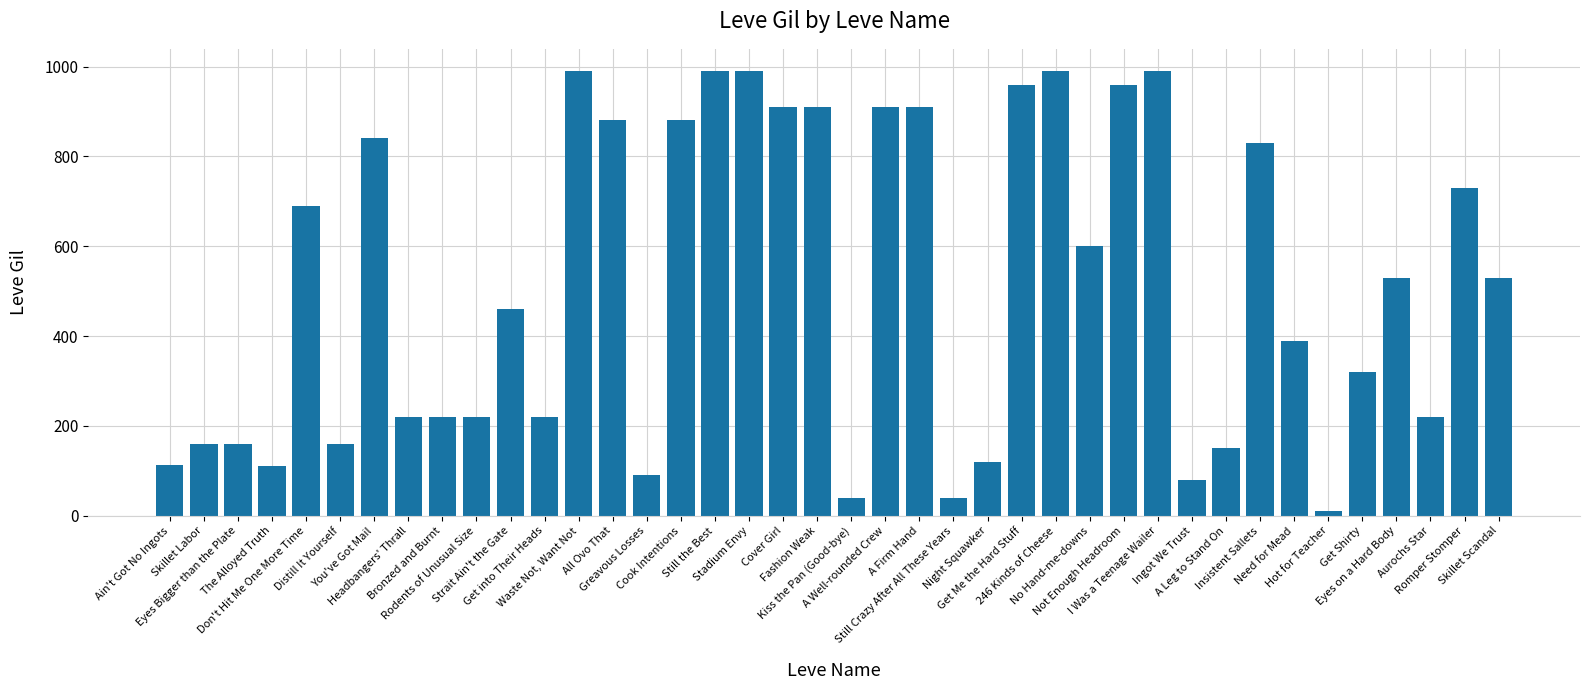

What is the minimum value shown in the chart?

10